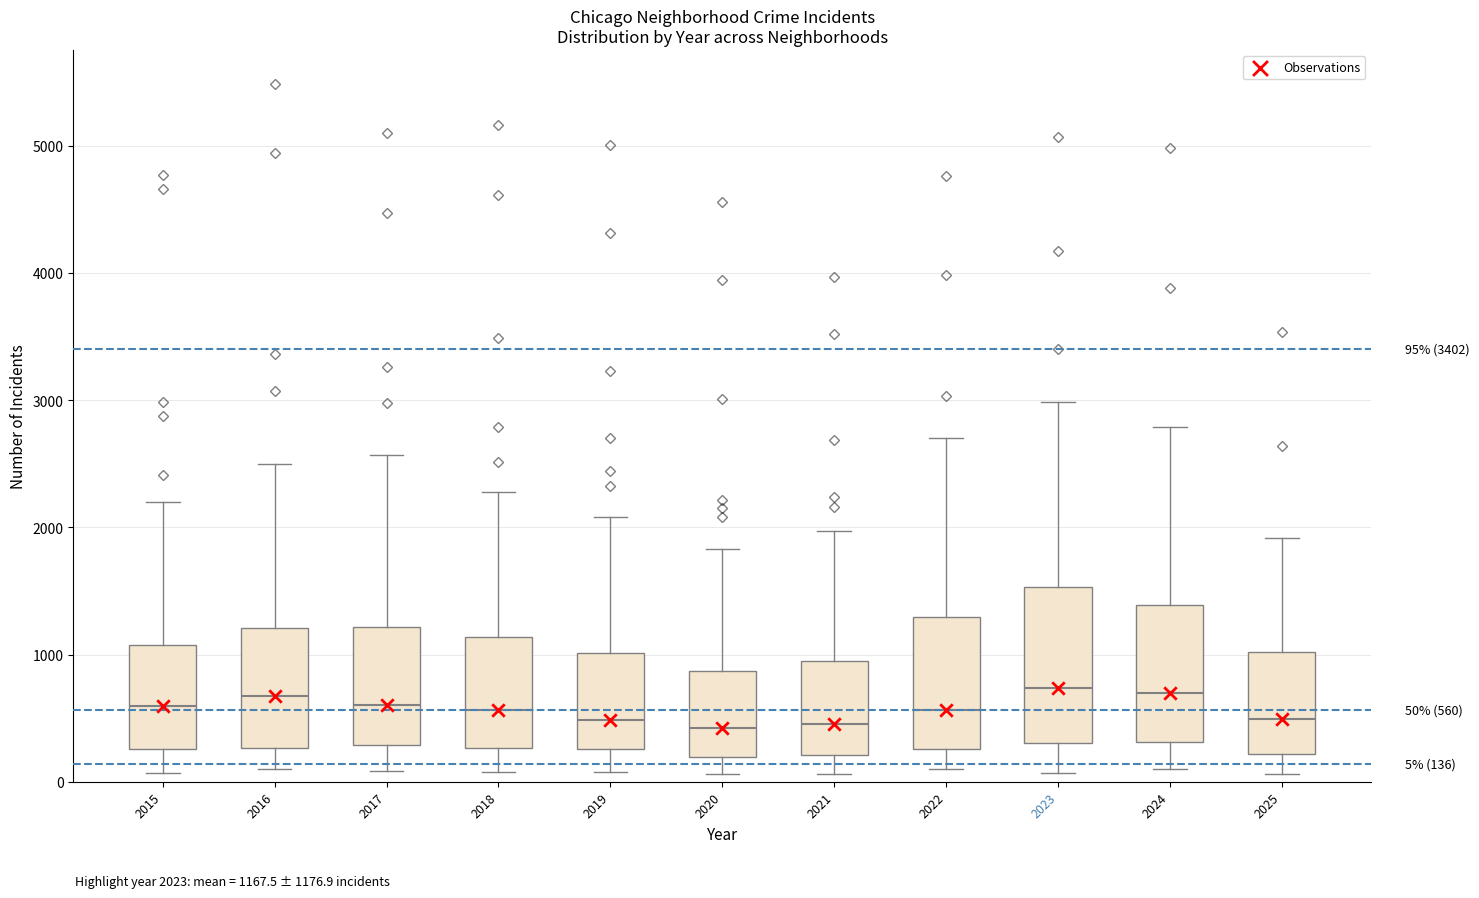

Which box is the tallest, from its lower edge to its upper edge?

2023